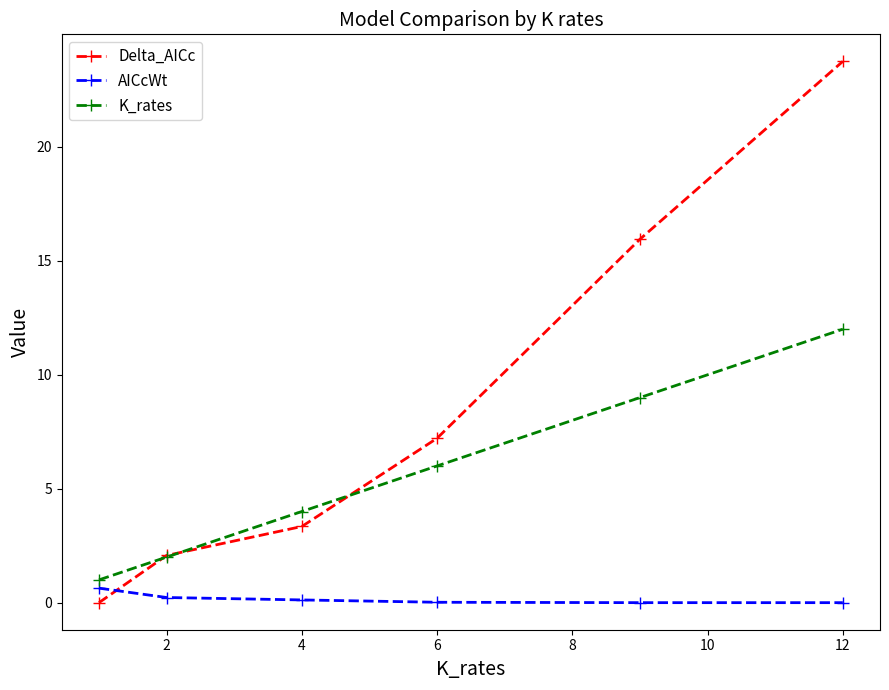

Which series has the largest range (max minus min)?

Delta_AICc